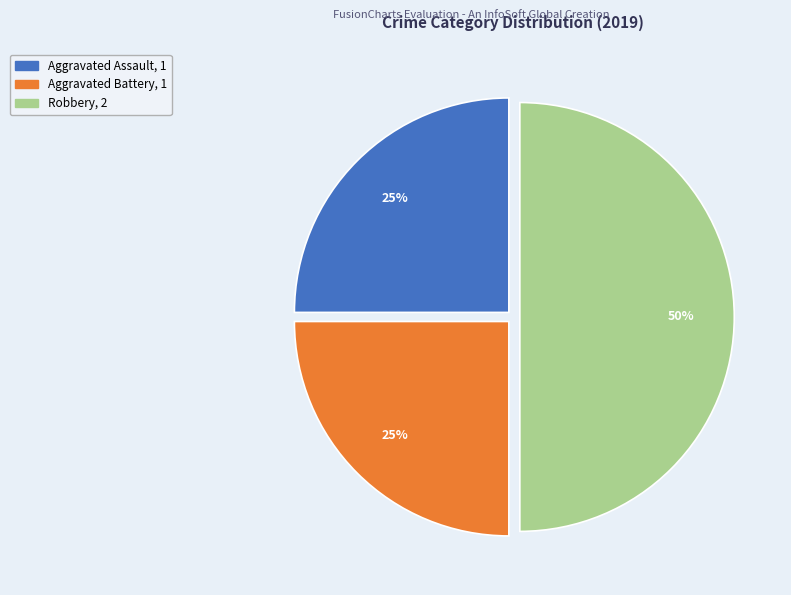

Is Aggravated Assault the majority of the pie?

No